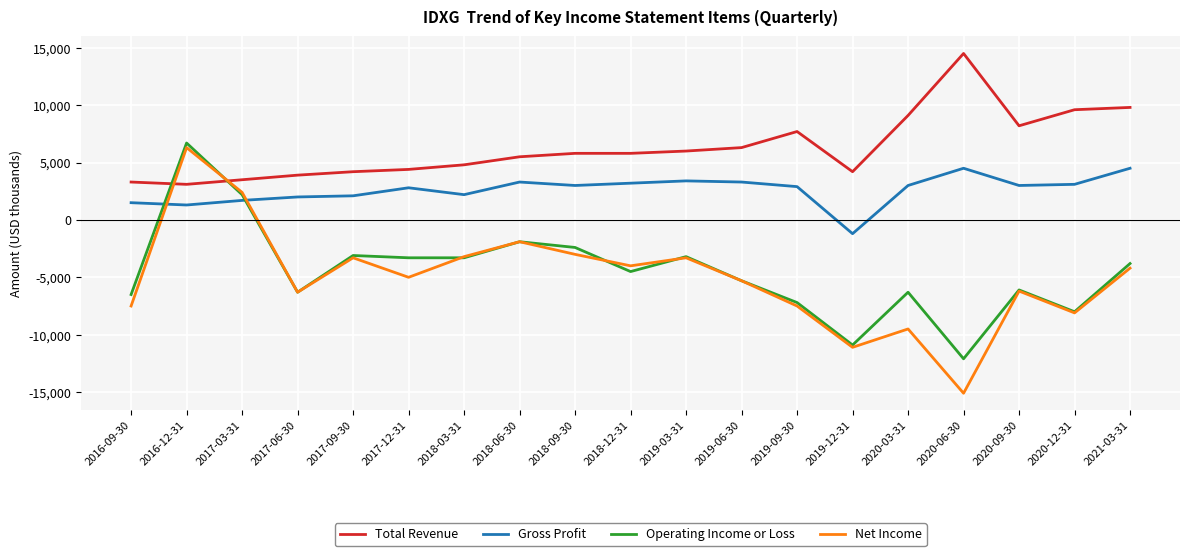

True or false: Gross Profit and Net Income cross at least once.

True